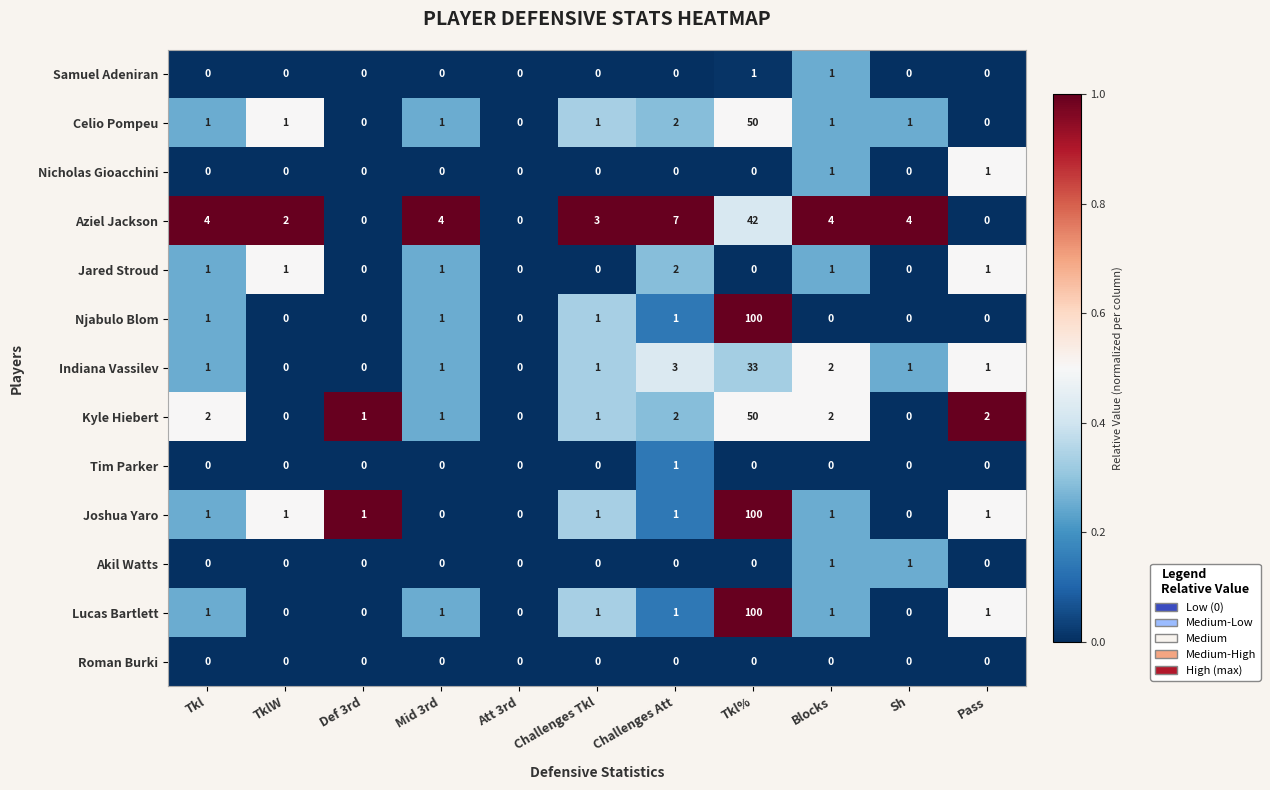

Between Tkl and Pass, which series saw the biggest shift?

Aziel Jackson